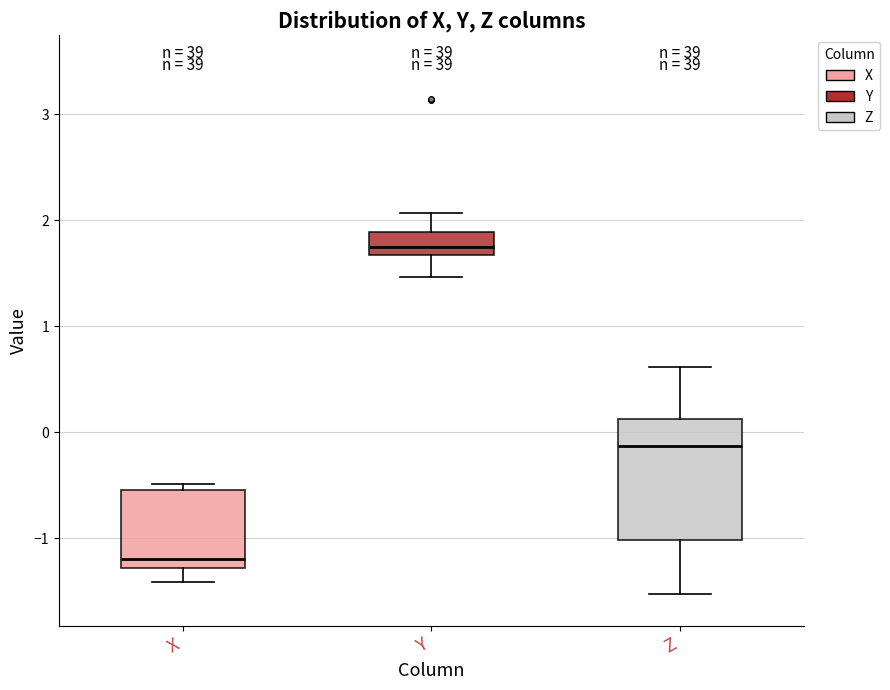

Where does the median line of the box for X sit on the y-axis? The values are not printed on the chart, so give them approximately, as read against the axis.

-1.2